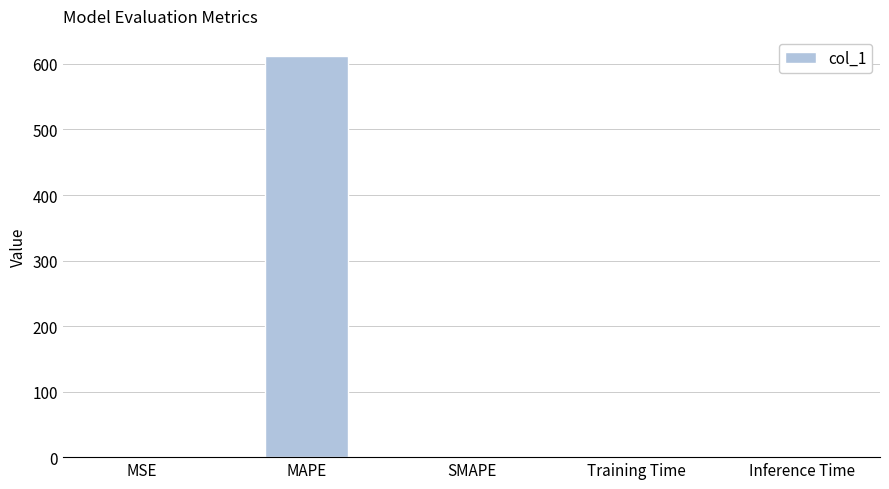

Which has a higher value, SMAPE or MAPE?

MAPE